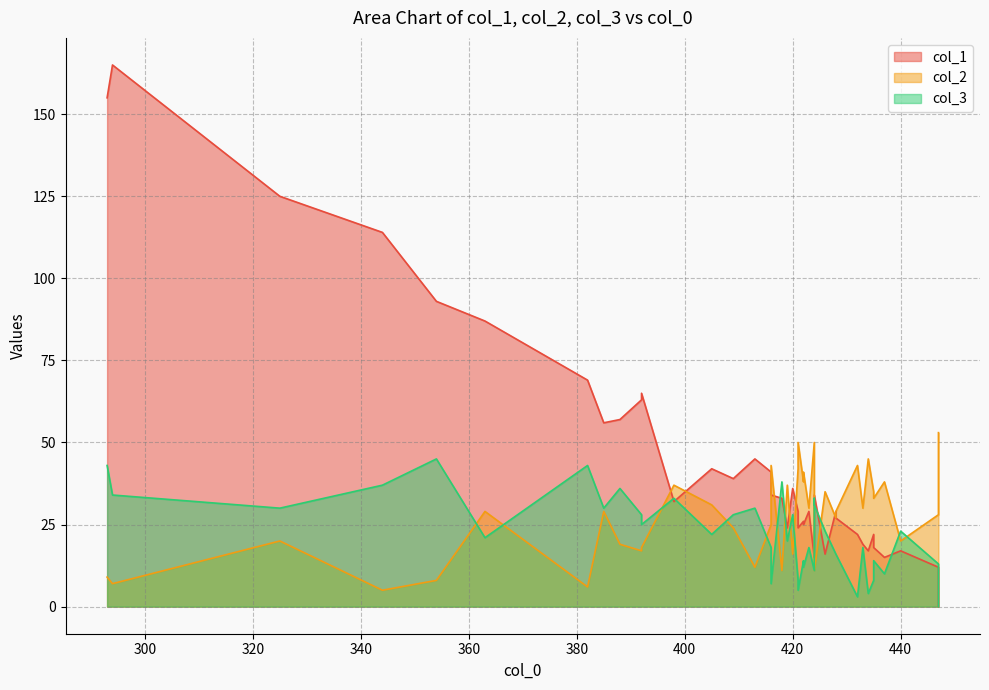

The col_2 series shows 53 at 447. True or false?

True